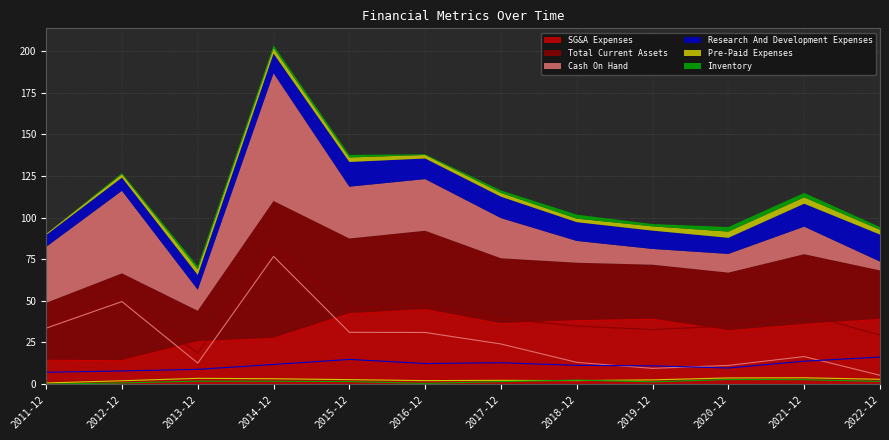

True or false: Total Current Assets and Pre-Paid Expenses cross at least once.

False